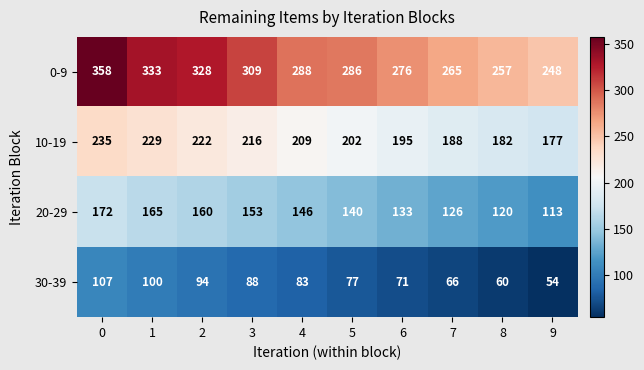

The value of 20-29 at 8 is 75. True or false?

False